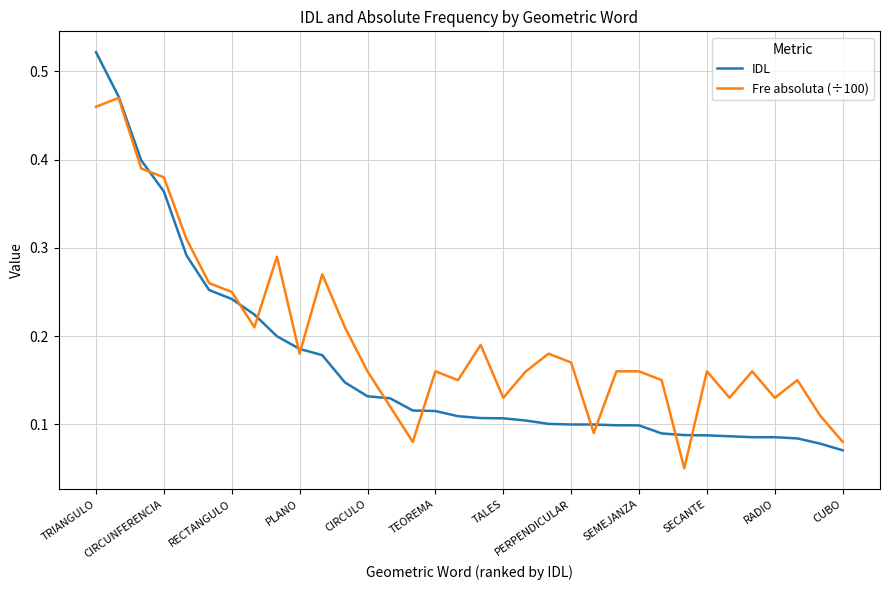

Which series has the largest total across all categories?

Fre absoluta (÷100)